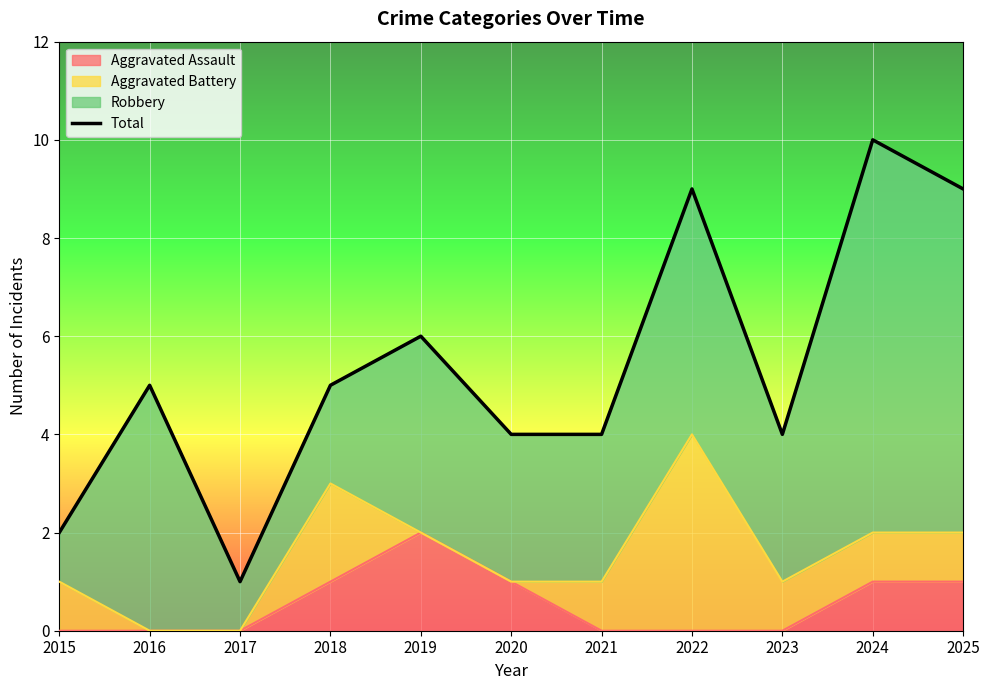

What value does the data have at 2016?

5